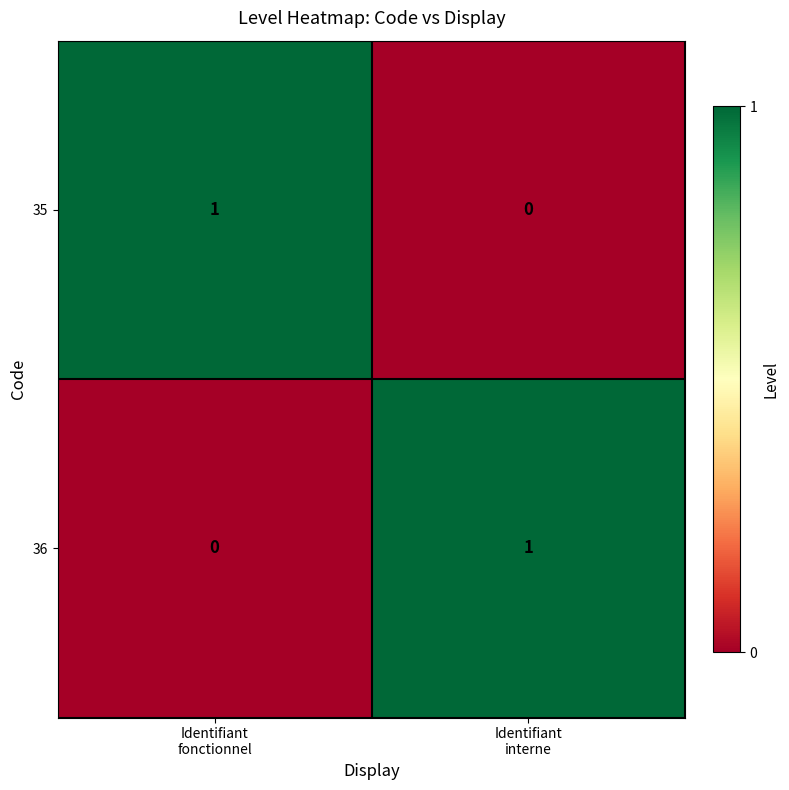

How many positive values does the 36 series have?

1